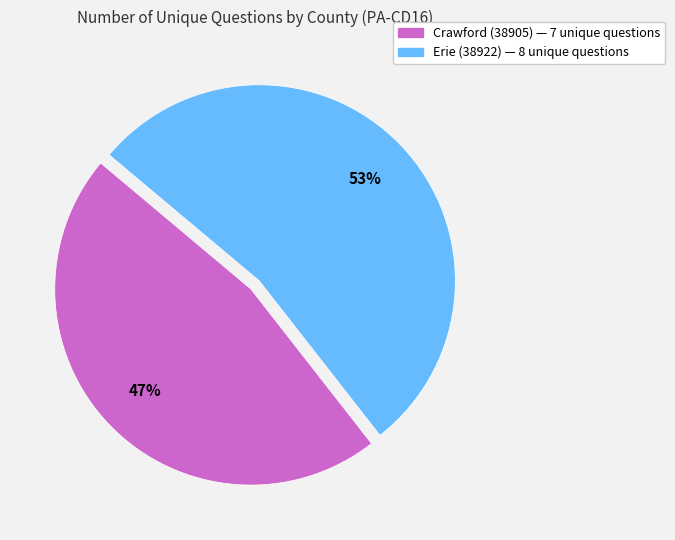

To the nearest percent, what is the combined percentage of Crawford (38905) and Erie (38922)?

100%